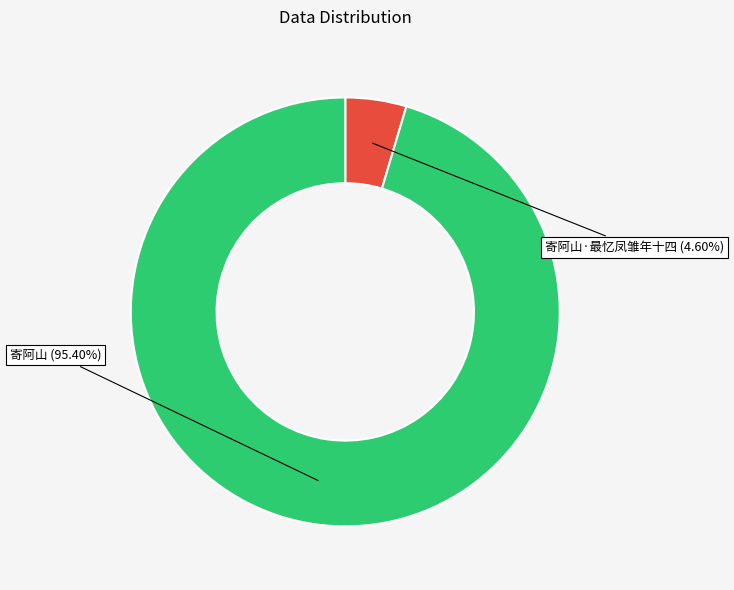

Is it true that 寄阿山·最忆凤雏年十四 is 5% of the pie?

True